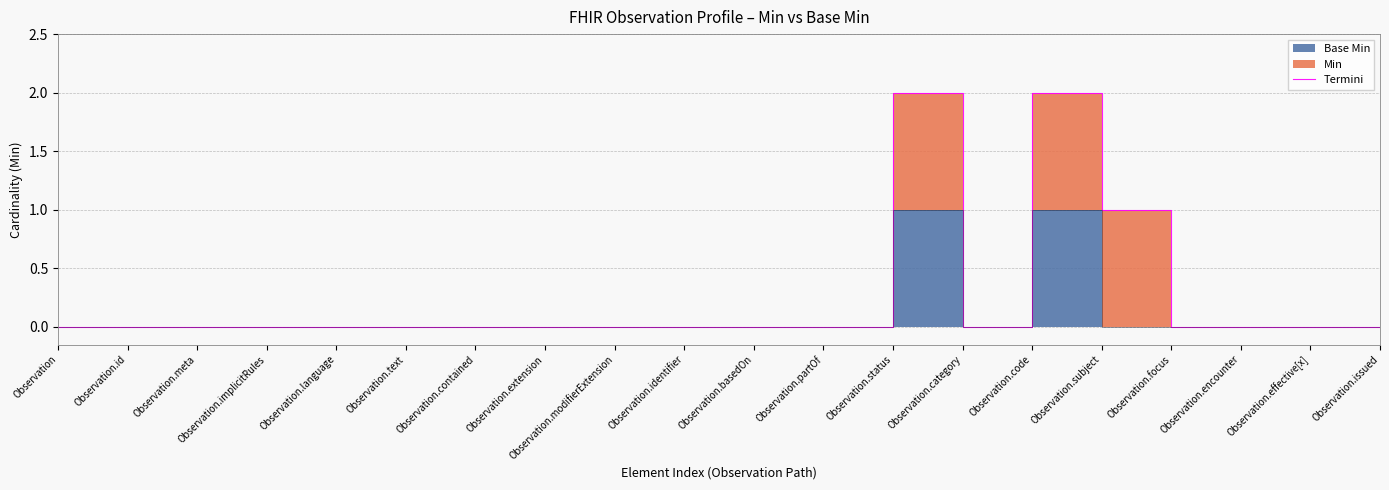

Is it true that the value at Observation.focus is 1?

False